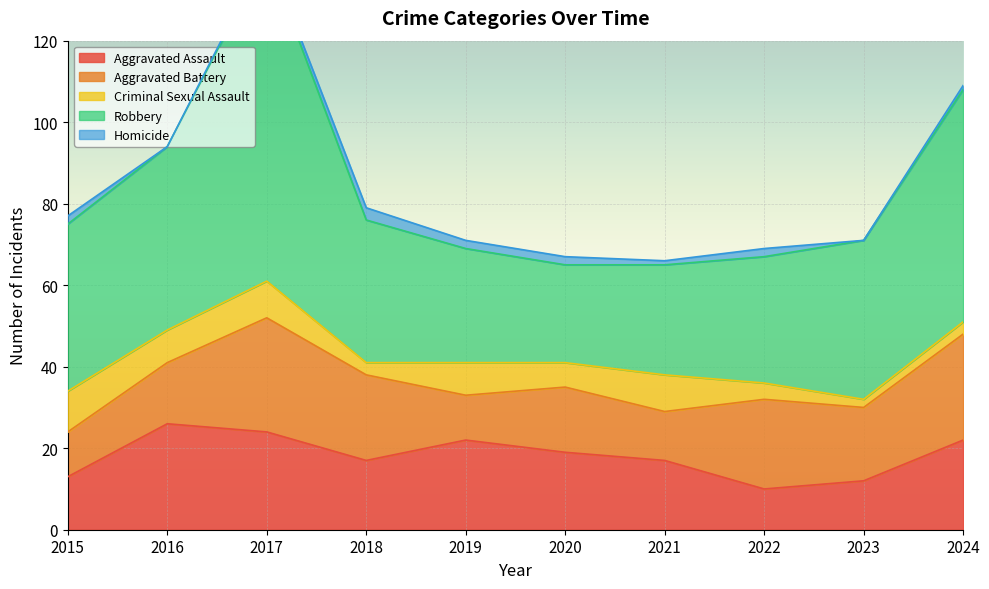

What is the difference between the second highest and minimum values in the Aggravated Battery series?

15